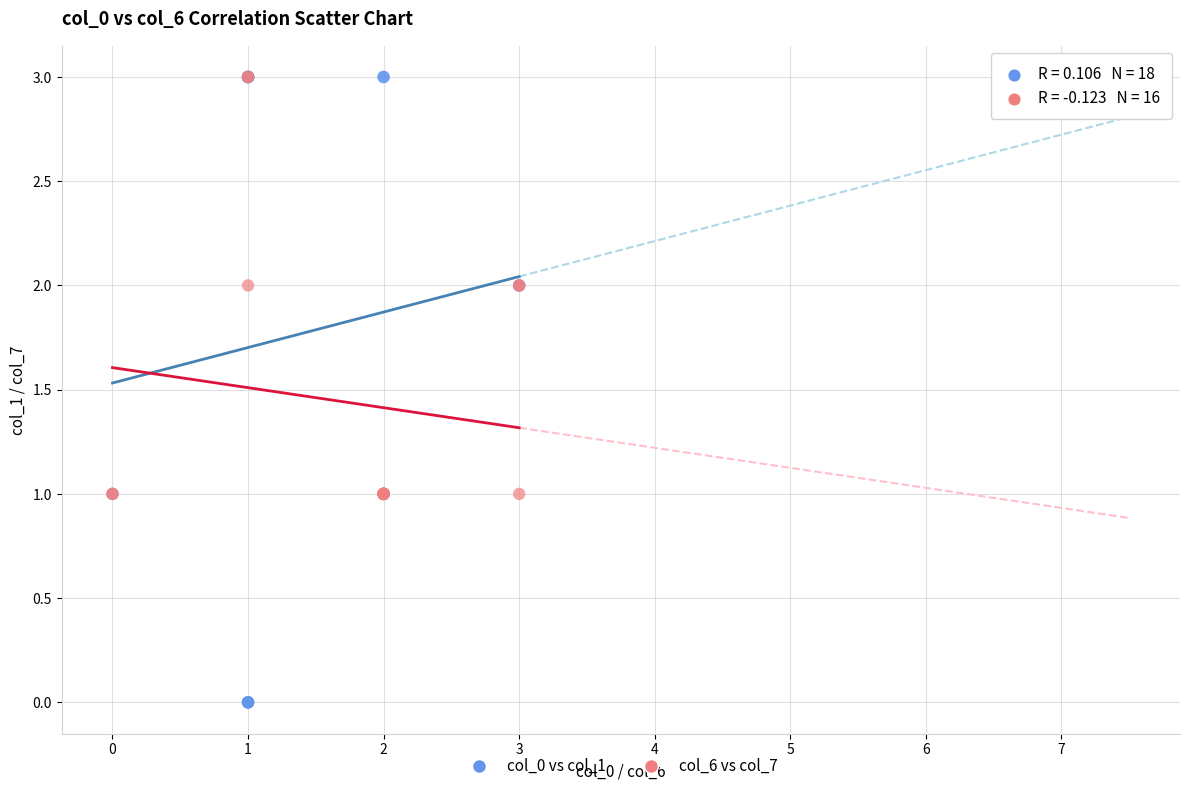

Which series reaches the minimum Y coordinate?

col_0 vs col_1